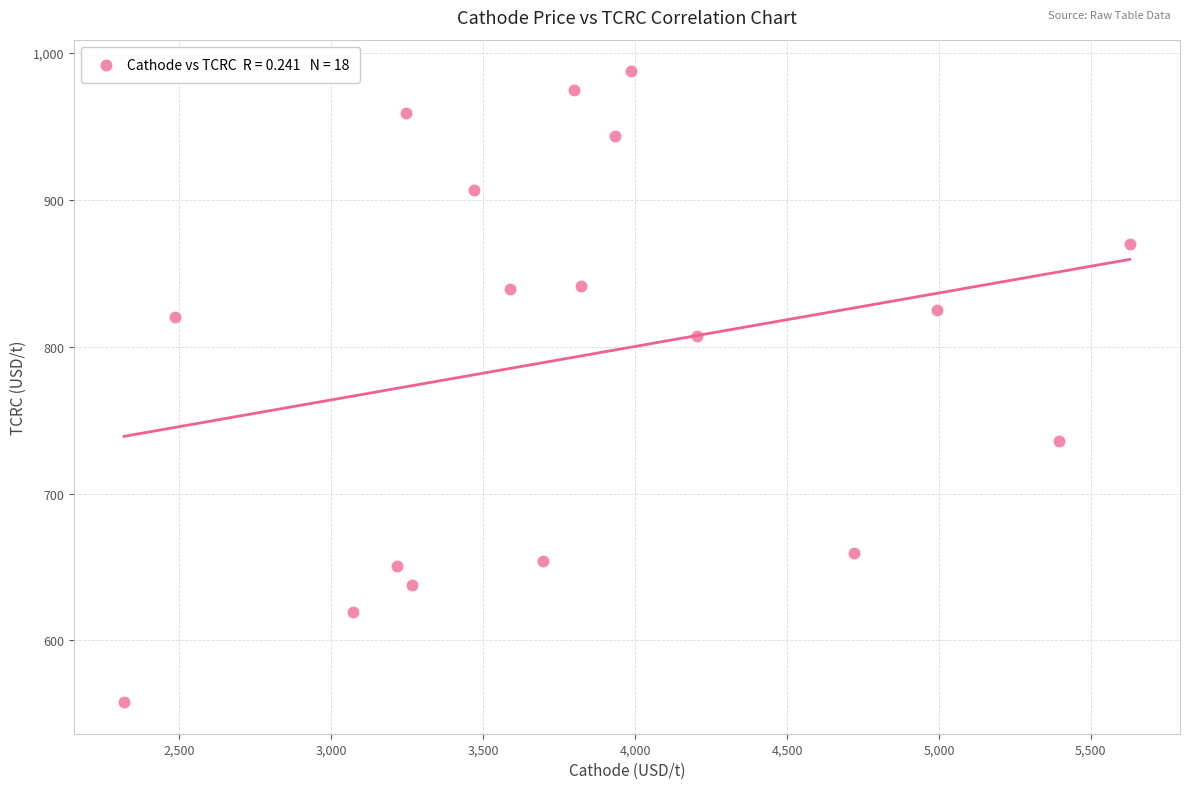

What is the range of X values (max minus min)?

3309.9